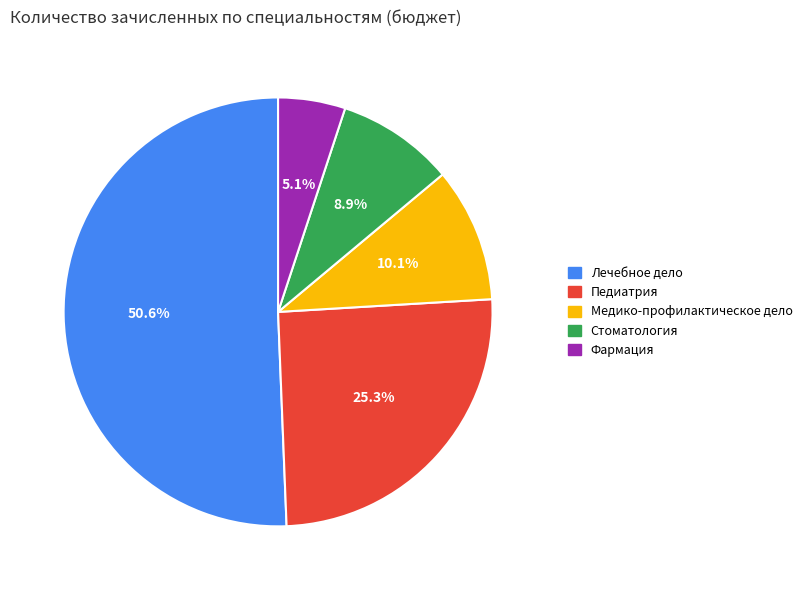

To the nearest percent, what is the combined percentage of Педиатрия and Стоматология?

34%